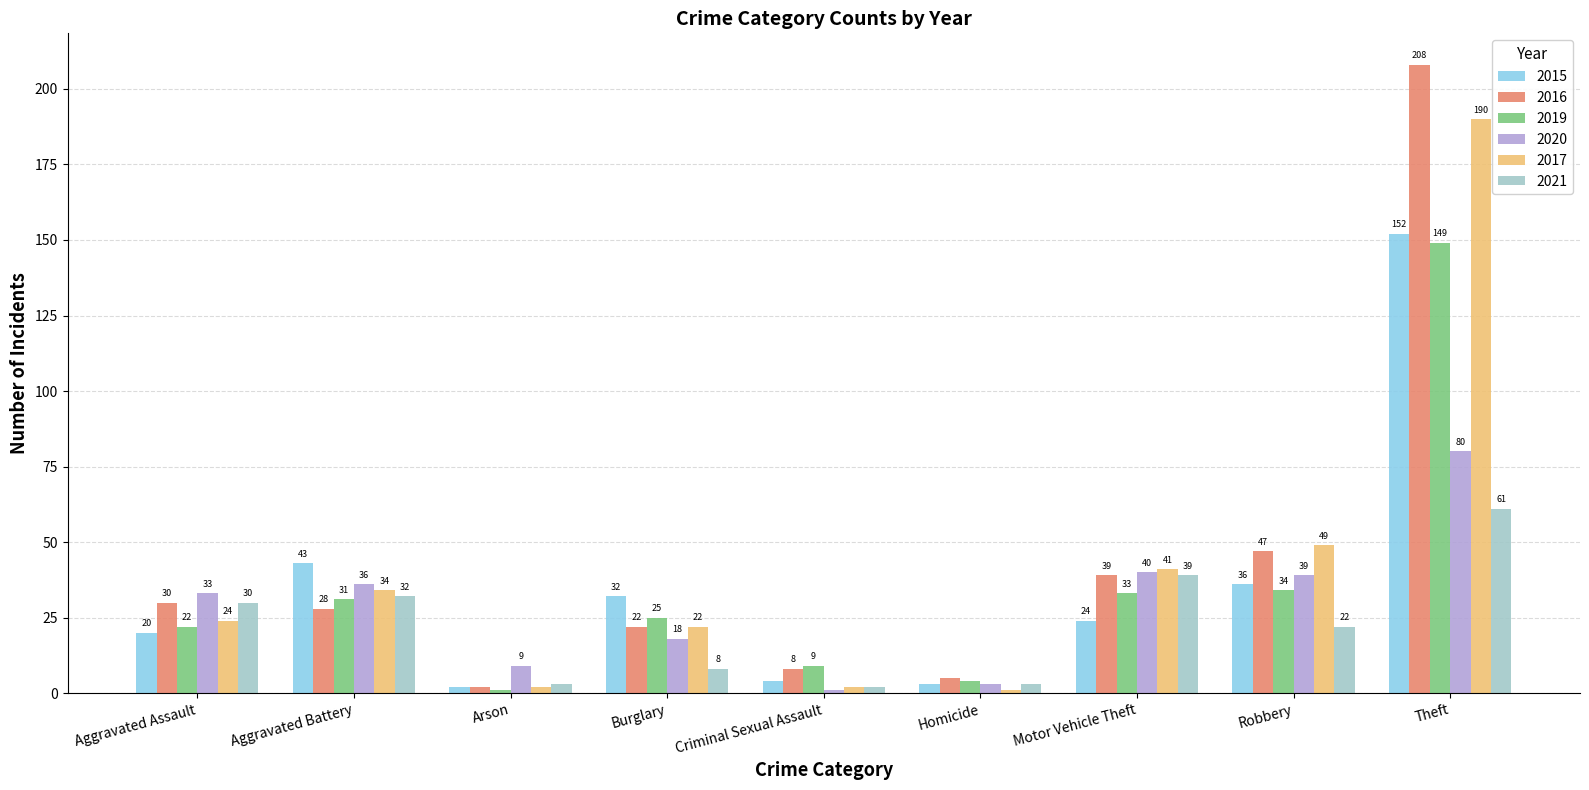

What is the sum of the 2020 values at Arson and Homicide?

12